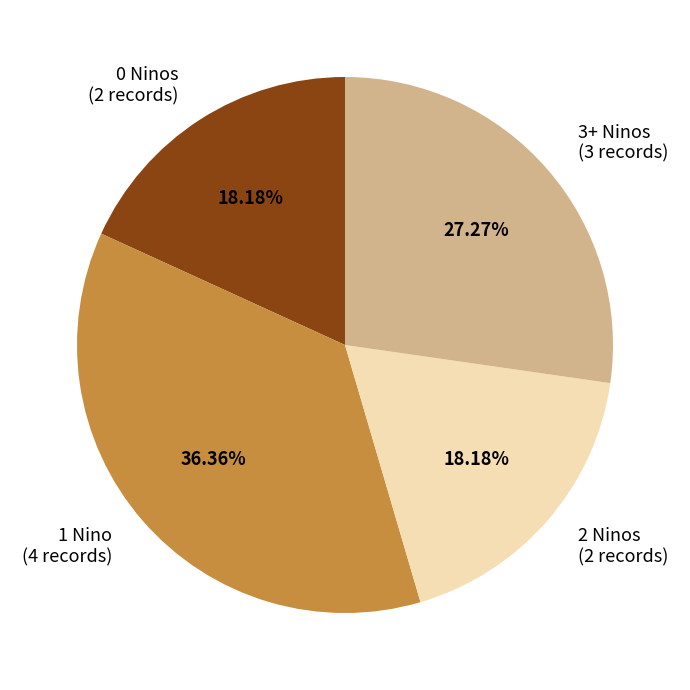

What is the ratio of the value at 1 Nino to the value at 3+ Ninos?

1.3